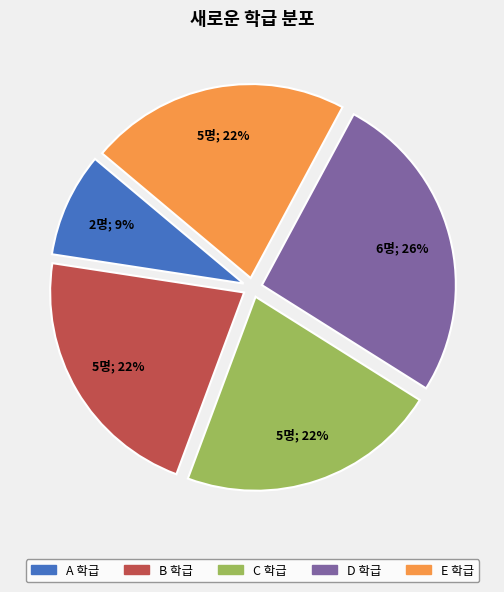

Is it true that C is 33% of the pie?

False